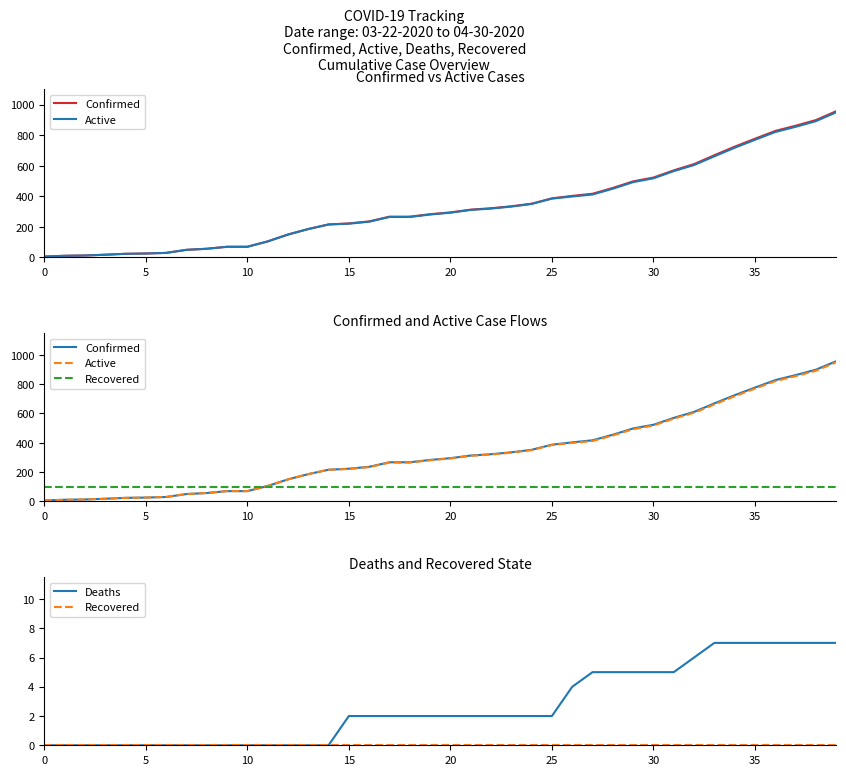

What is the maximum value shown in the chart?

957